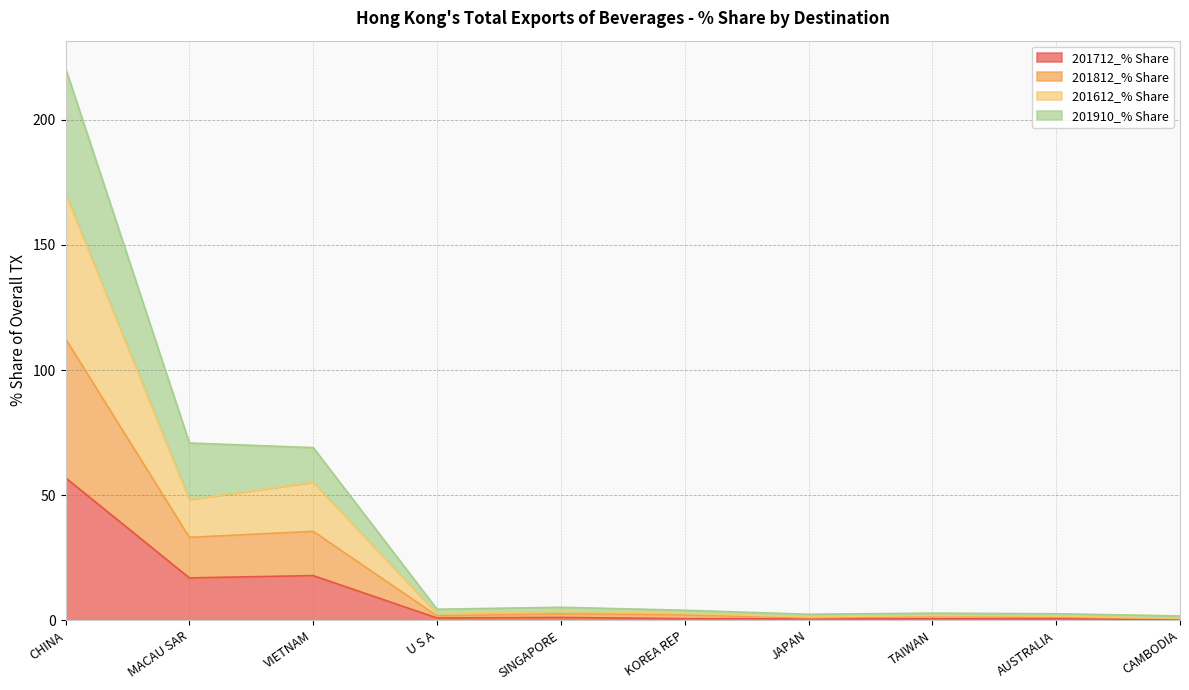

The value of 201712_% Share at VIETNAM is 17.8. True or false?

True